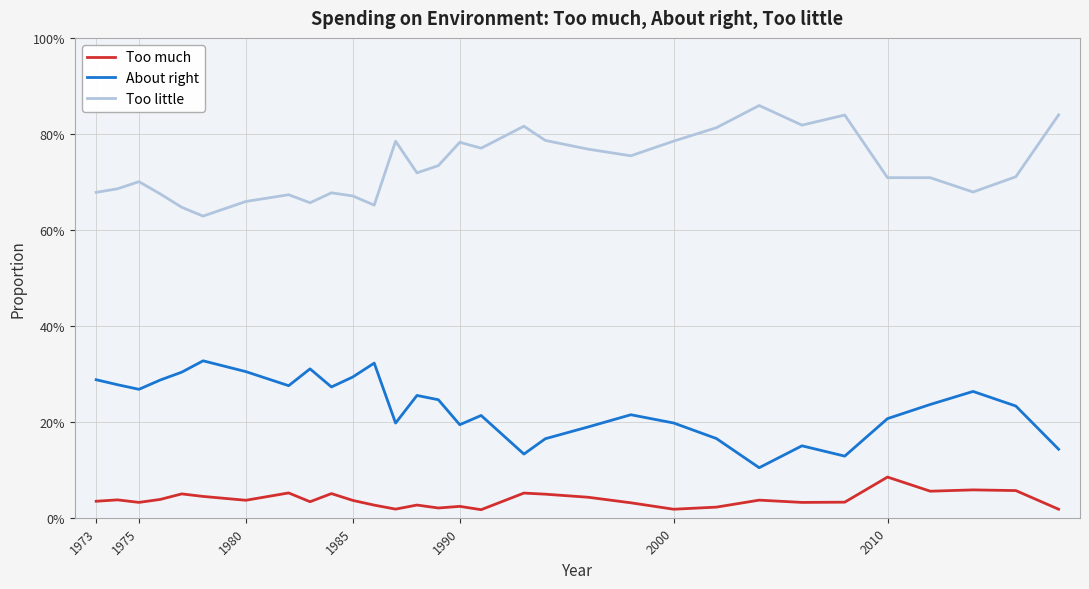

Does the chart have visible grid lines?

Yes